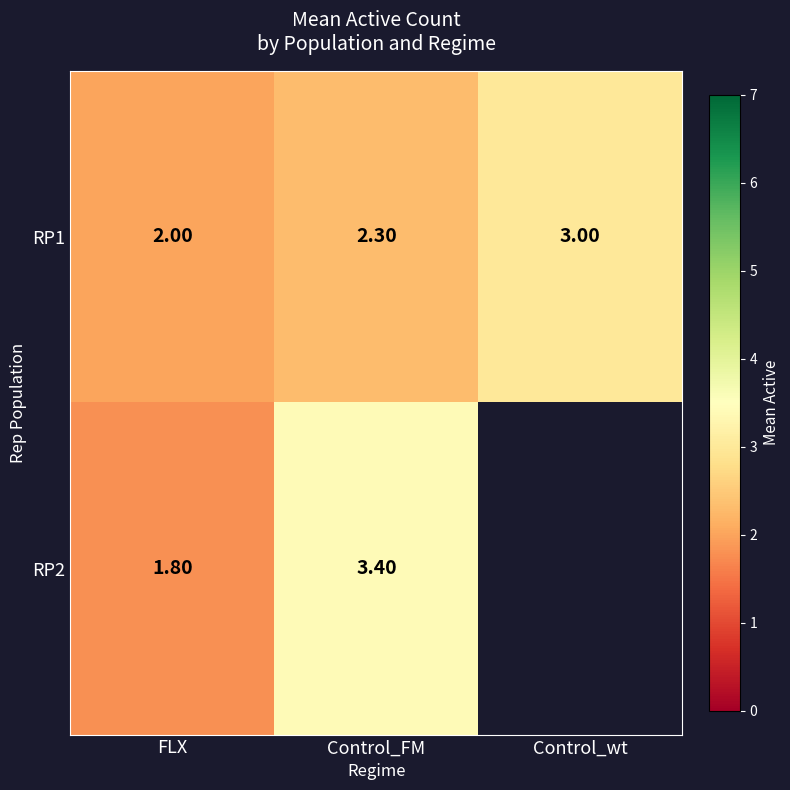

Is the value of RP1 at FLX greater than the value of RP2 at FLX?

Yes